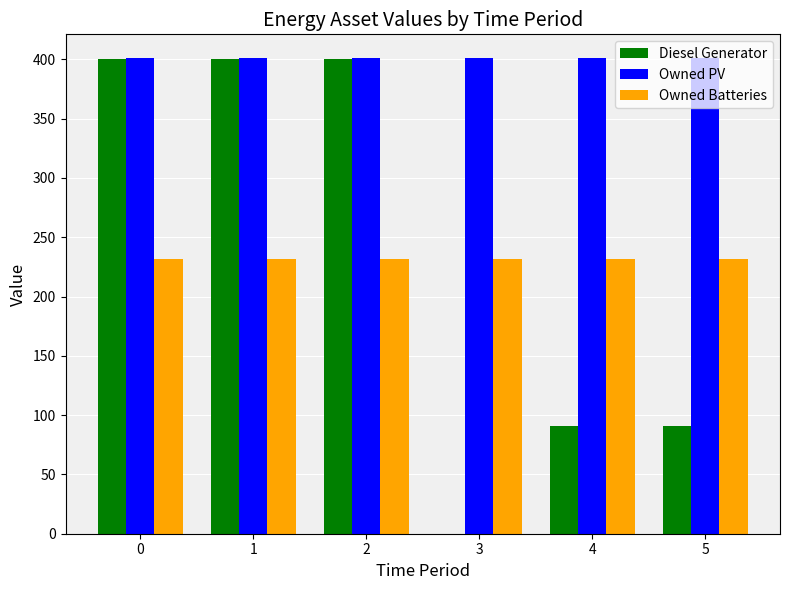

How many groups of bars are there?

6